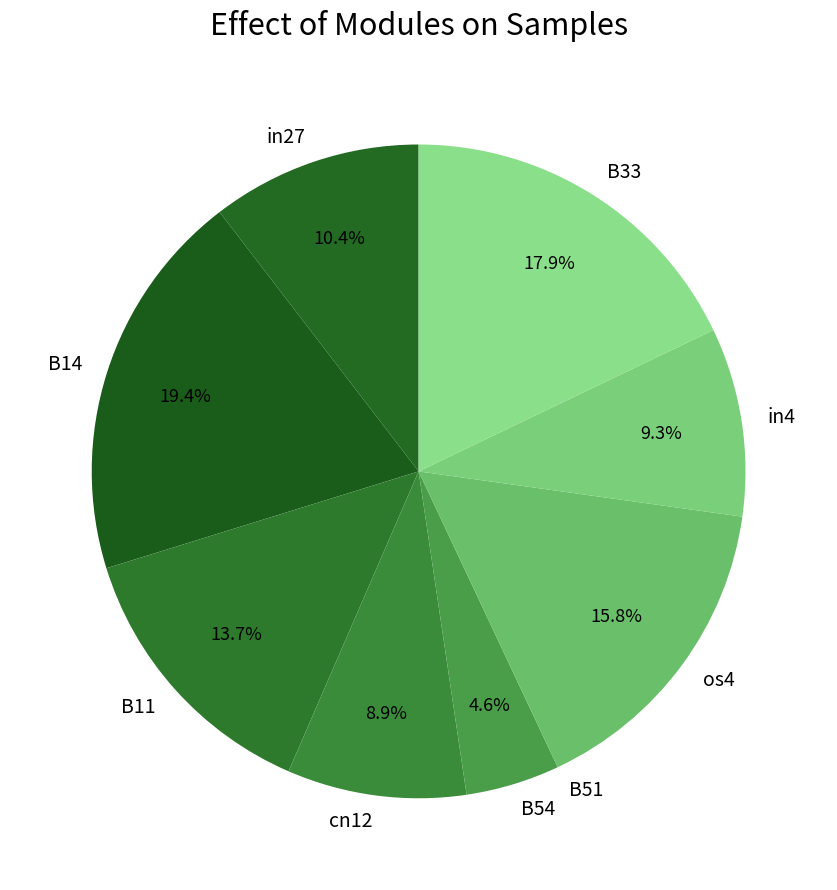

To the nearest percent, what is the difference between the largest and smallest slice percentages?

19%